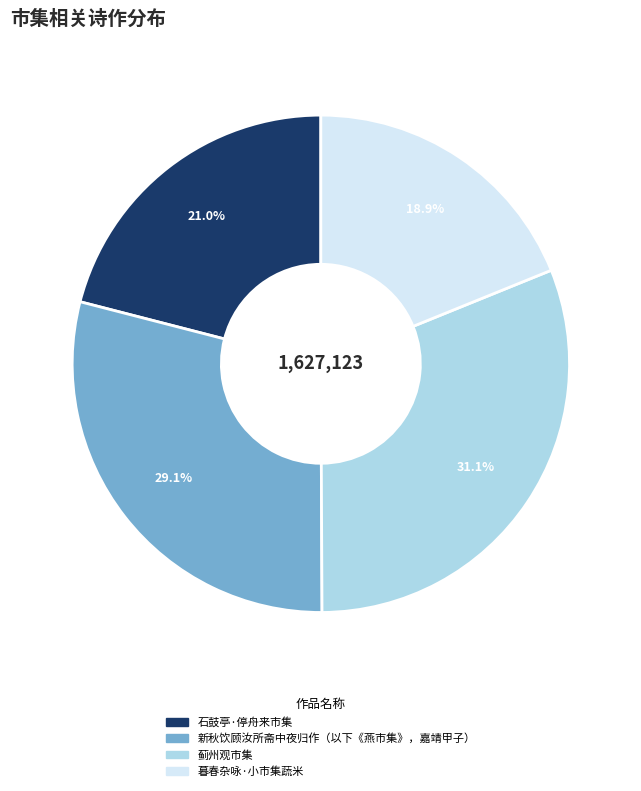

To the nearest percent, what portion does 石鼓亭·停舟来市集 represent?

21%